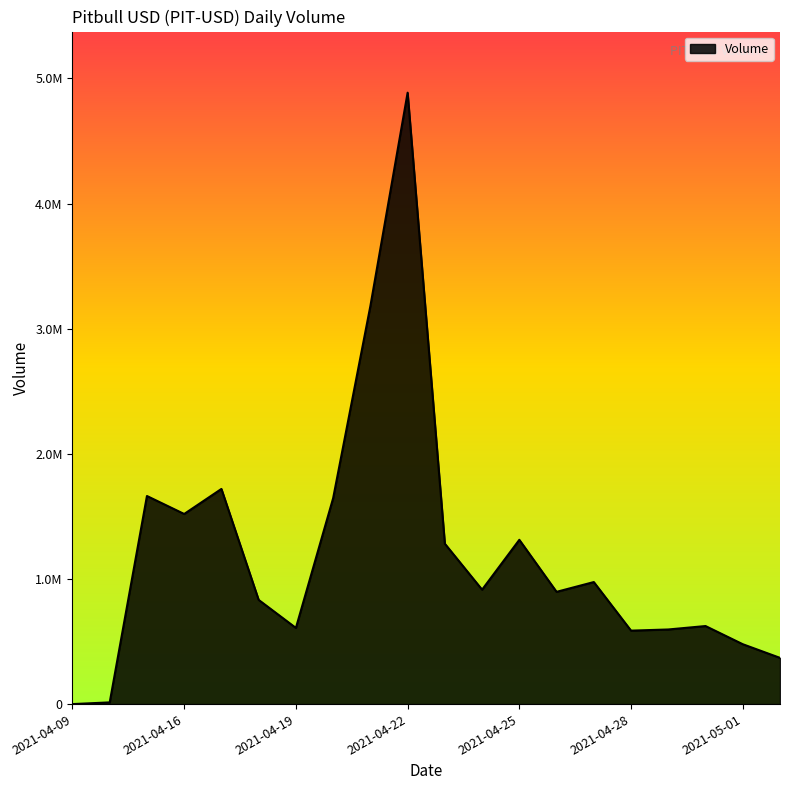

Does the chart have visible grid lines?

No